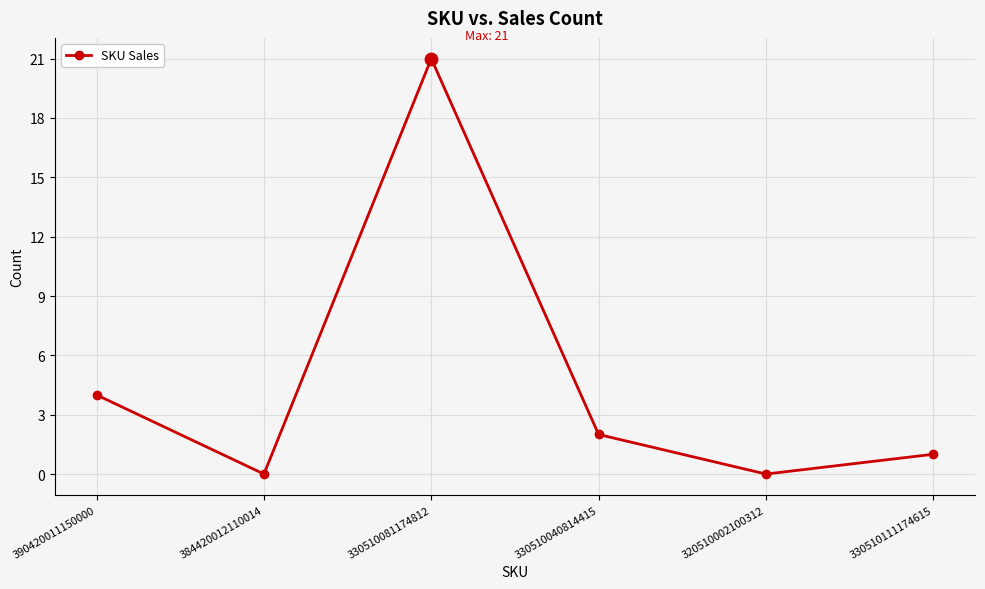

Which has a higher value, 330510081174812 or 384420012110014?

330510081174812